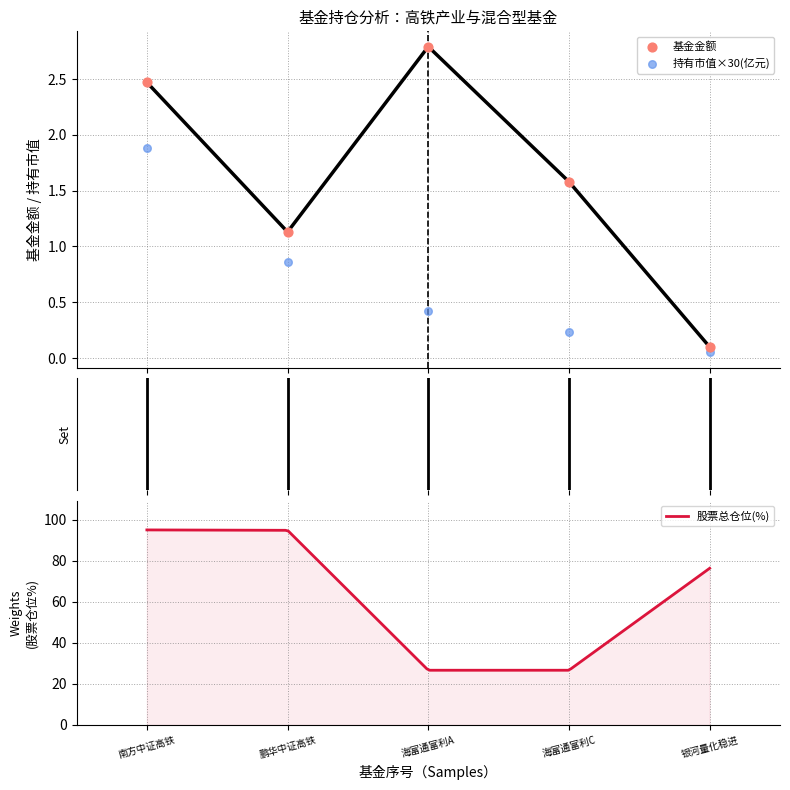

At how many categories does at least one series exceed 1?

4